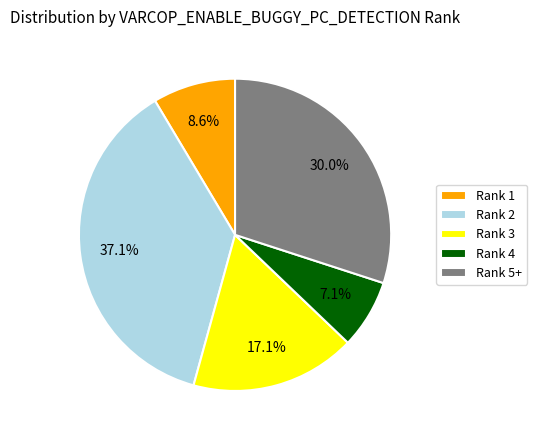

What is the largest slice in the pie chart?

Rank 2